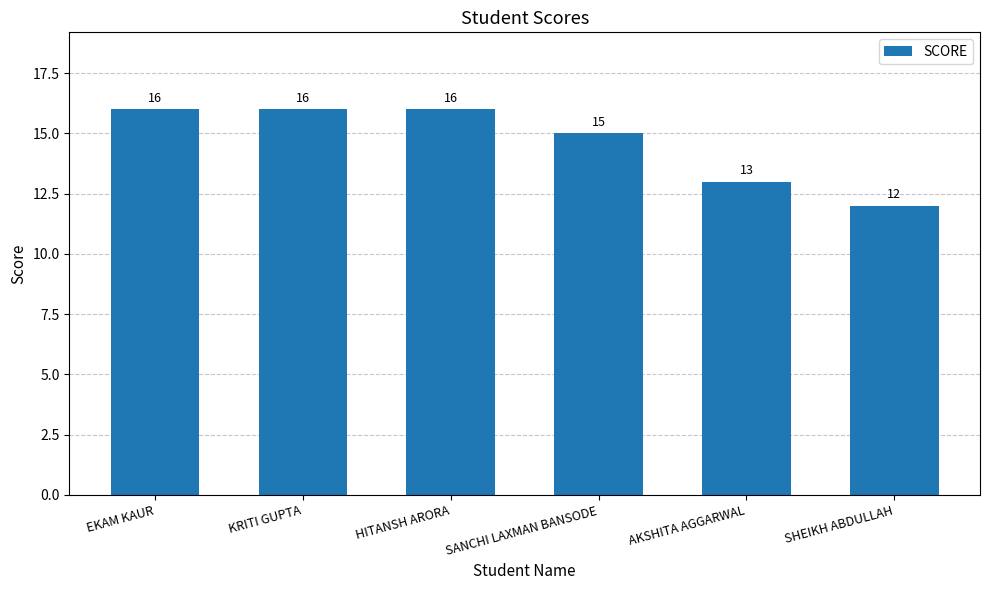

What is the label of the 3rd bar from the right?

SANCHI LAXMAN BANSODE